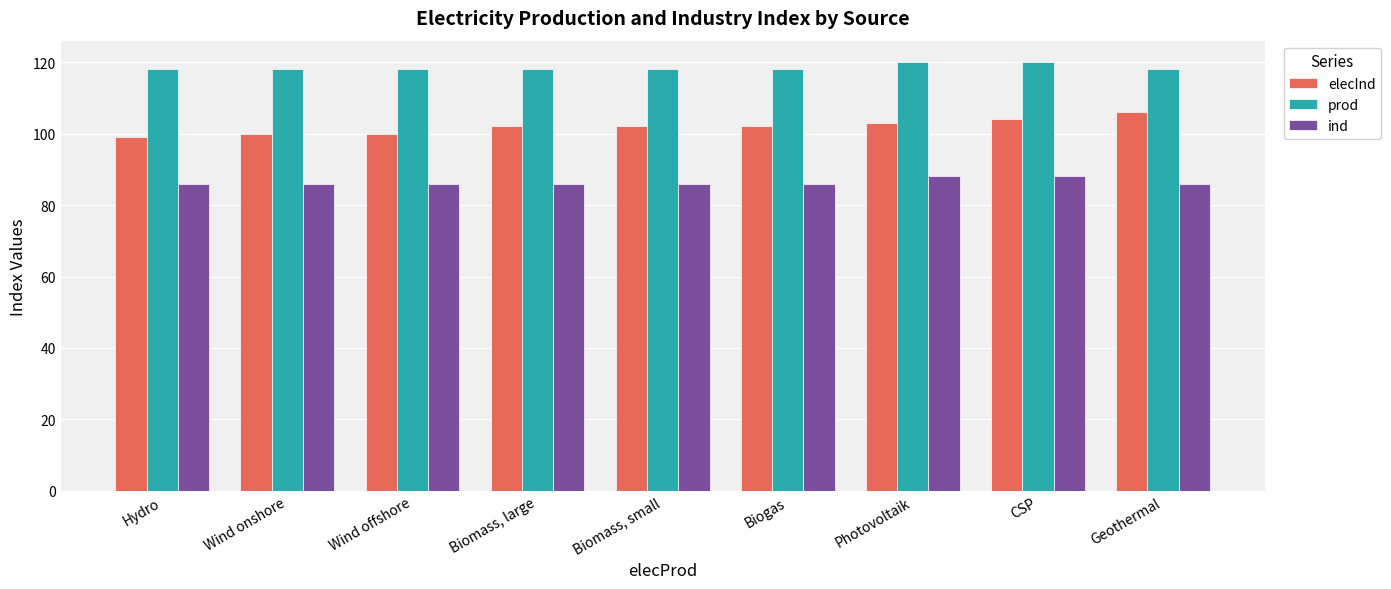

How many data points does each series have?

9